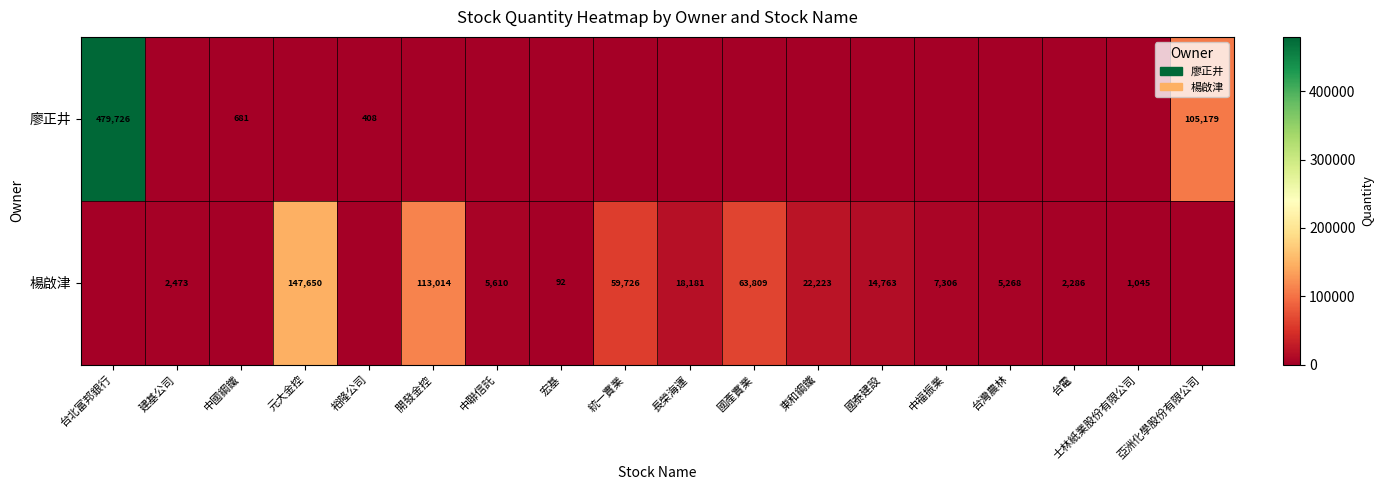

What is the difference between the 楊啟津 values at 國產實業 and 台灣農林?

58541